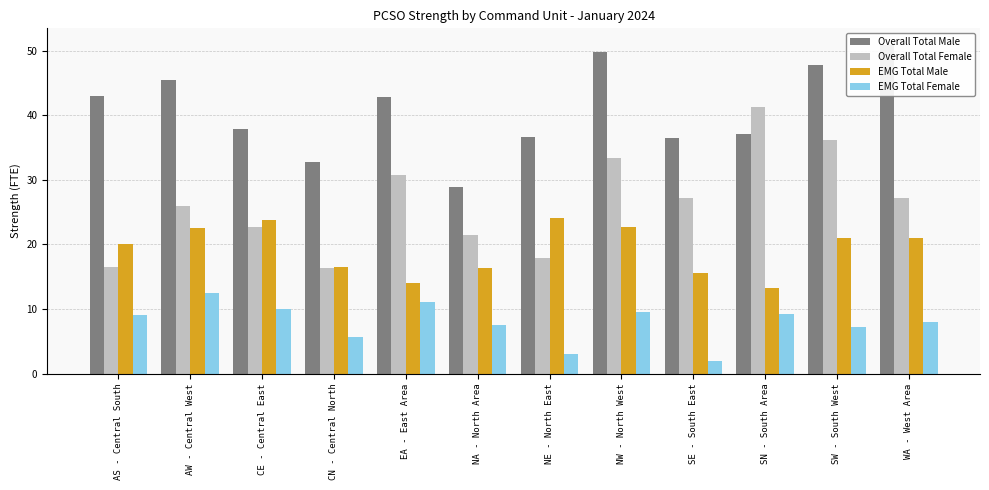

Is it true that Overall Total Female equals 38.0 at CE - Central East?

False